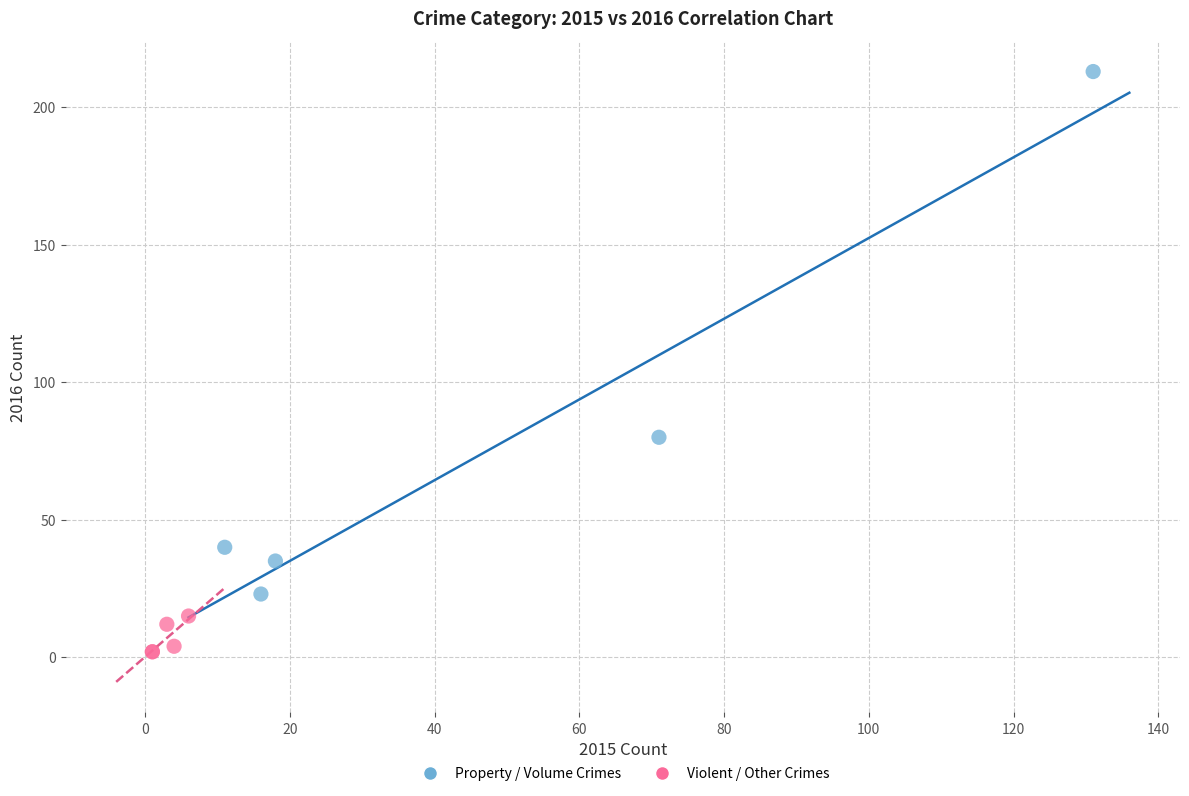

Which series contains the highest Y value?

Property / Volume Crimes